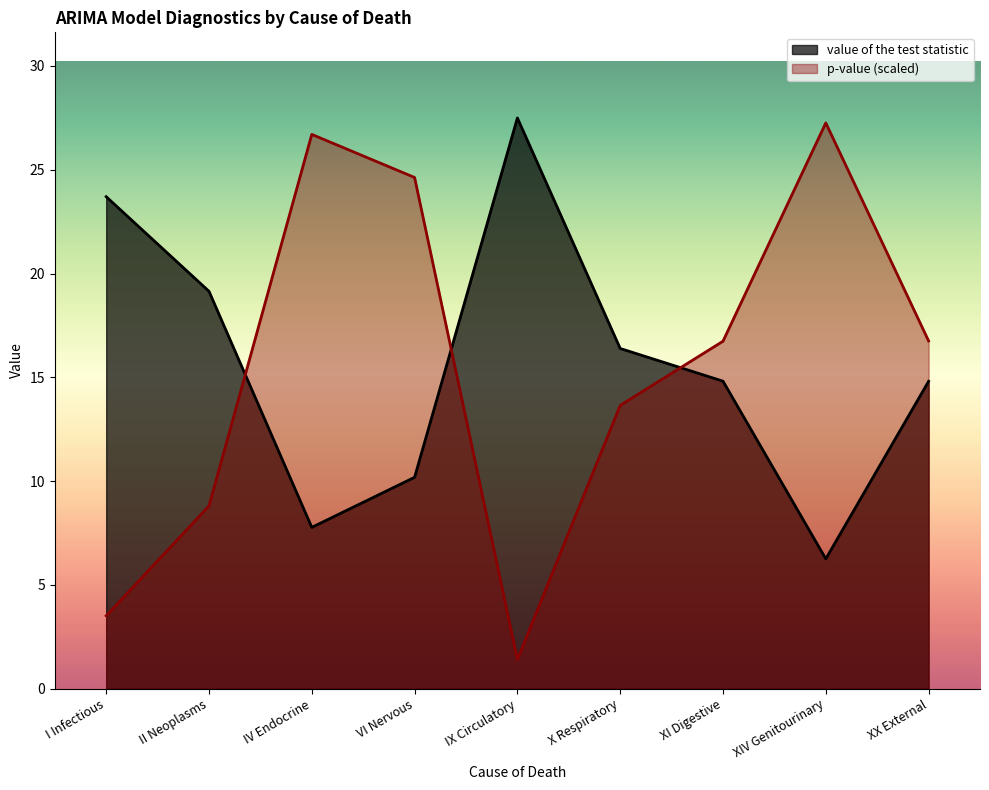

How many intersections are there between value of the test statistic and p-value?

3